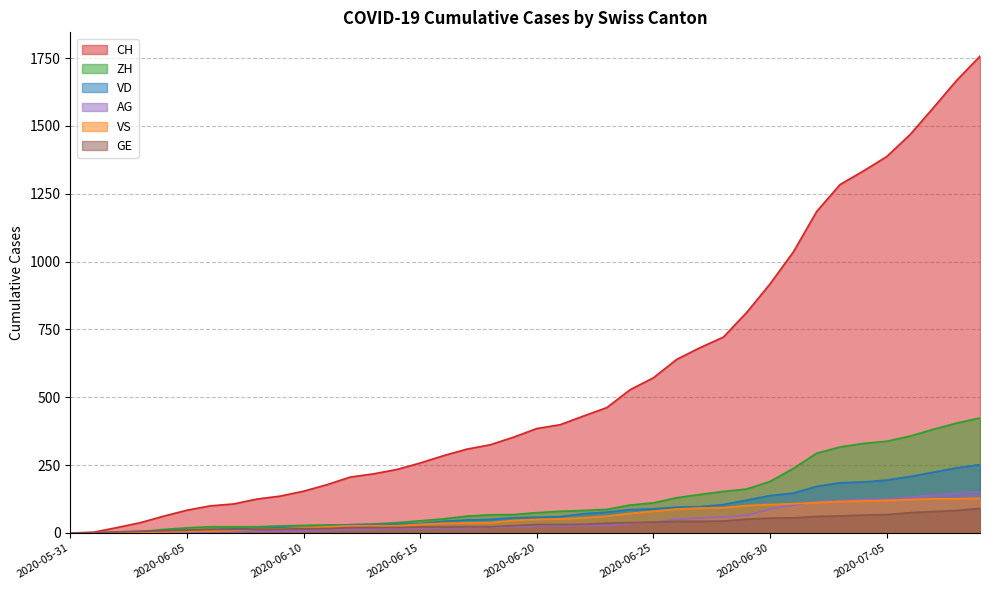

True or false: VS and VD intersect in this chart.

True